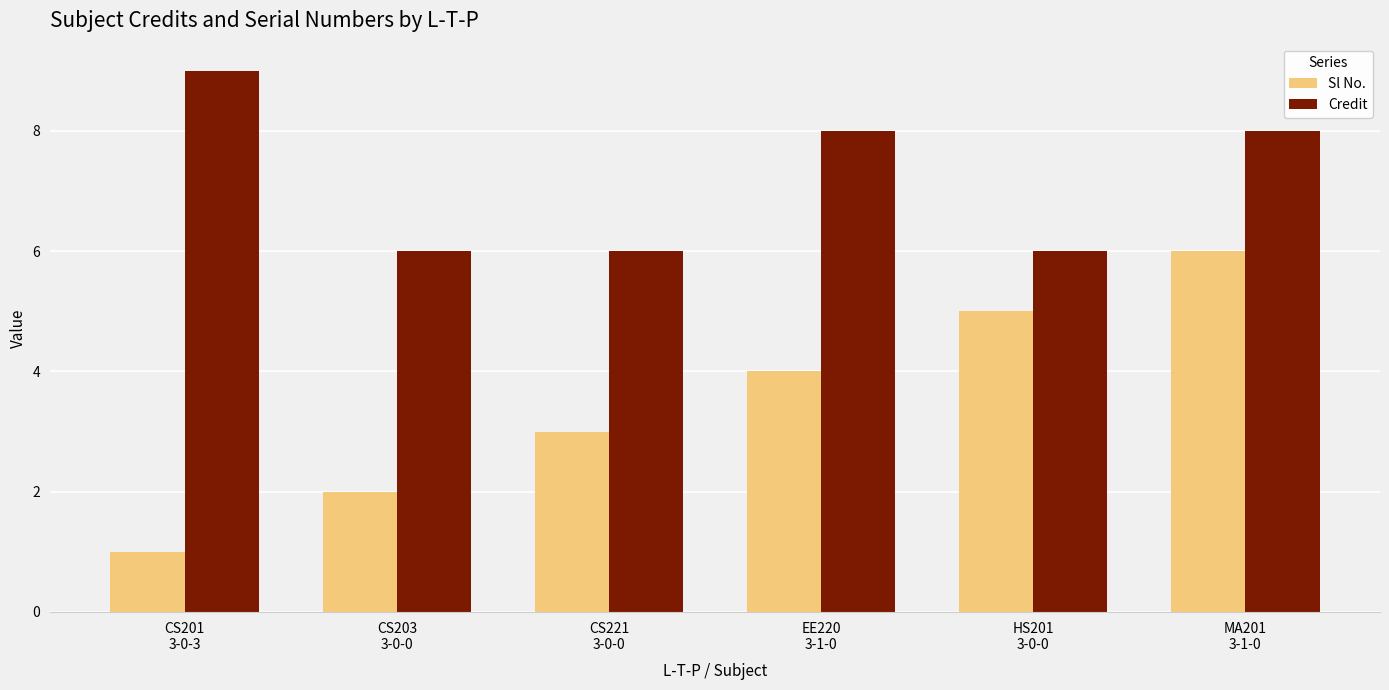

At which label does Credit first exceed 8?

CS201
3-0-3